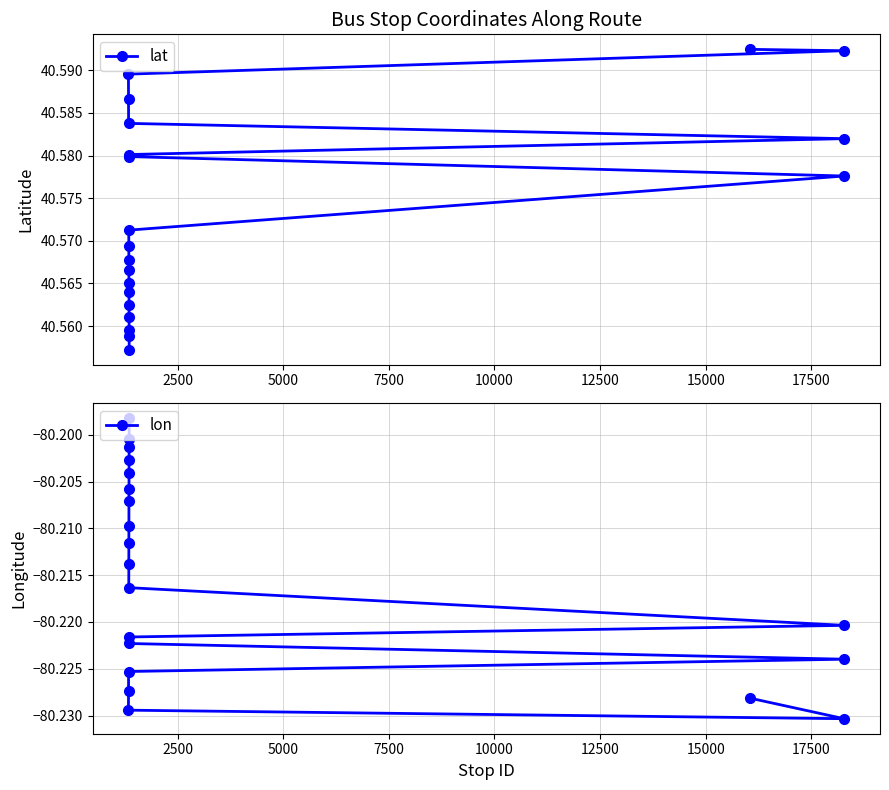

Count the lat values in the range 40 to 41.

20